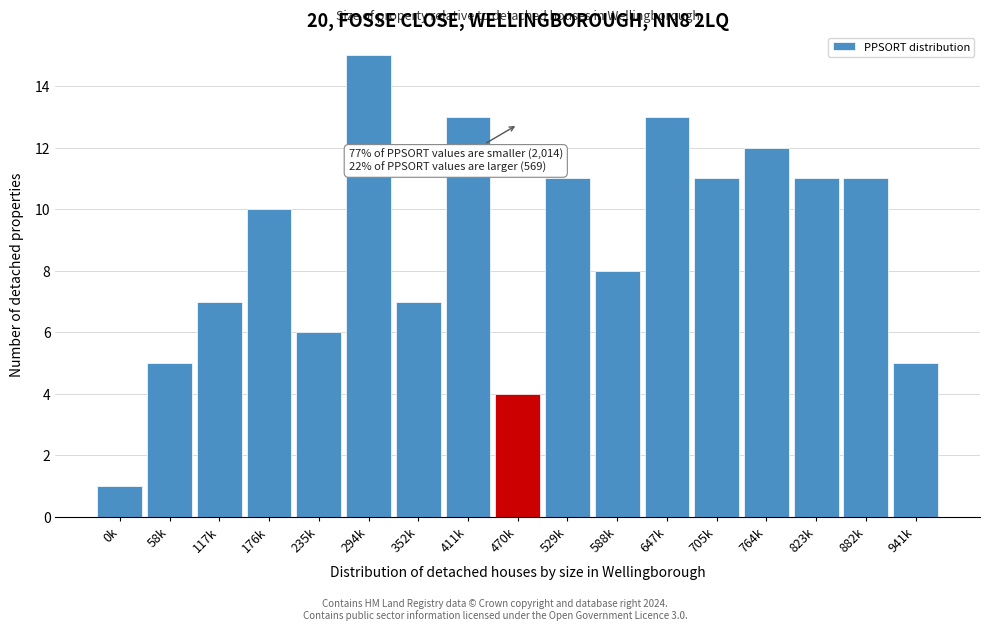

Reading right to left, transcribe all the data shown in this chart.

5	11	11	12	11	13	8	11	4	13	7	15	6	10	7	5	1